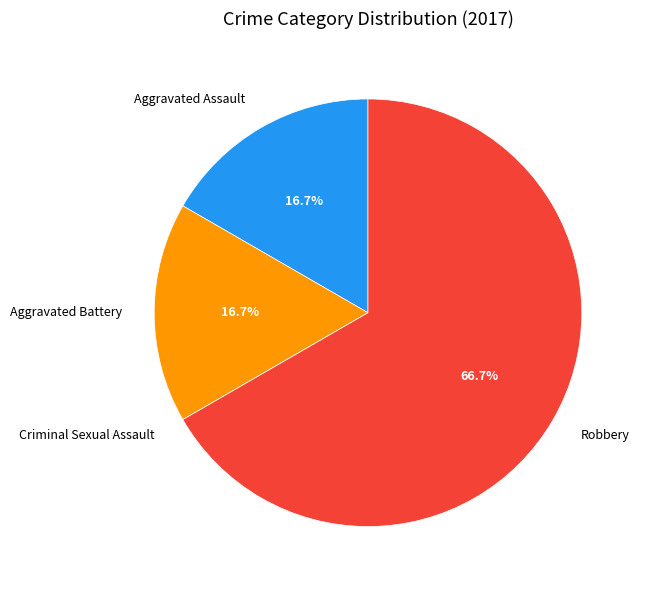

Is the sum of Robbery and Aggravated Battery greater than half?

Yes